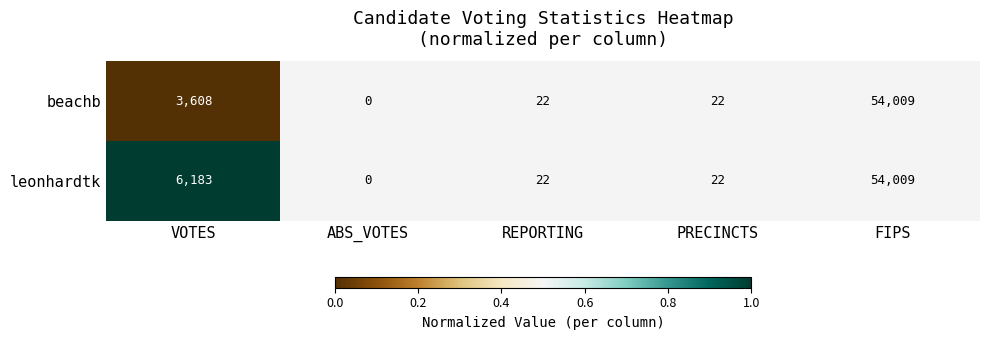

The value of beachb at ABS_VOTES is 0. True or false?

True